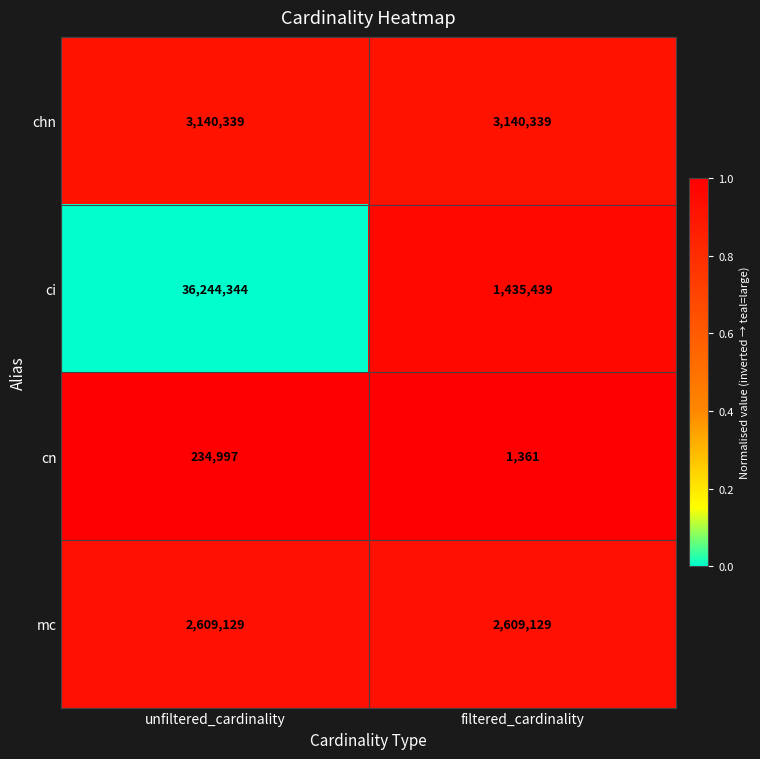

Which series has the largest total across all categories?

ci